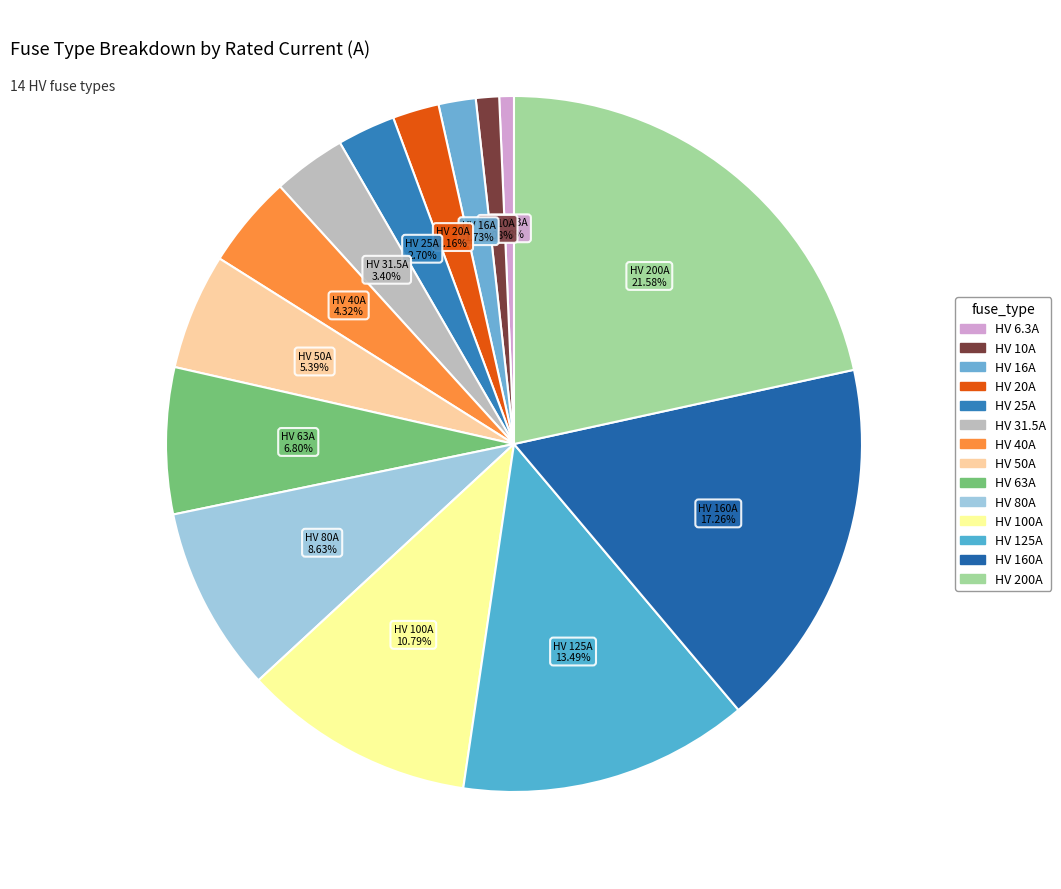

What portion of the pie excludes HV 10A?

98.9%